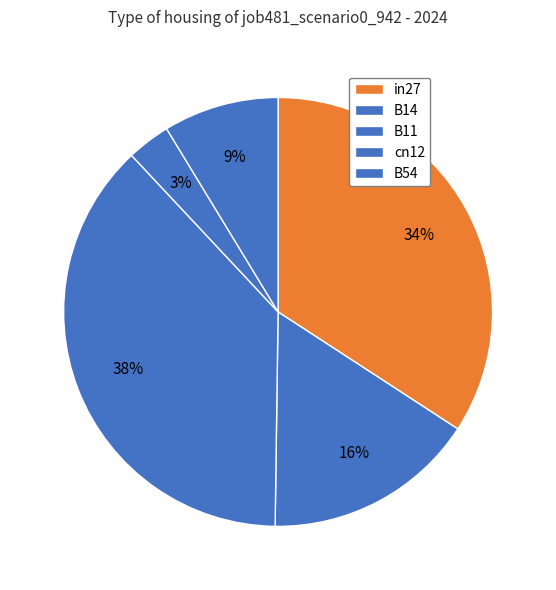

To the nearest percent, what is the combined percentage of B54 and B11?

47%